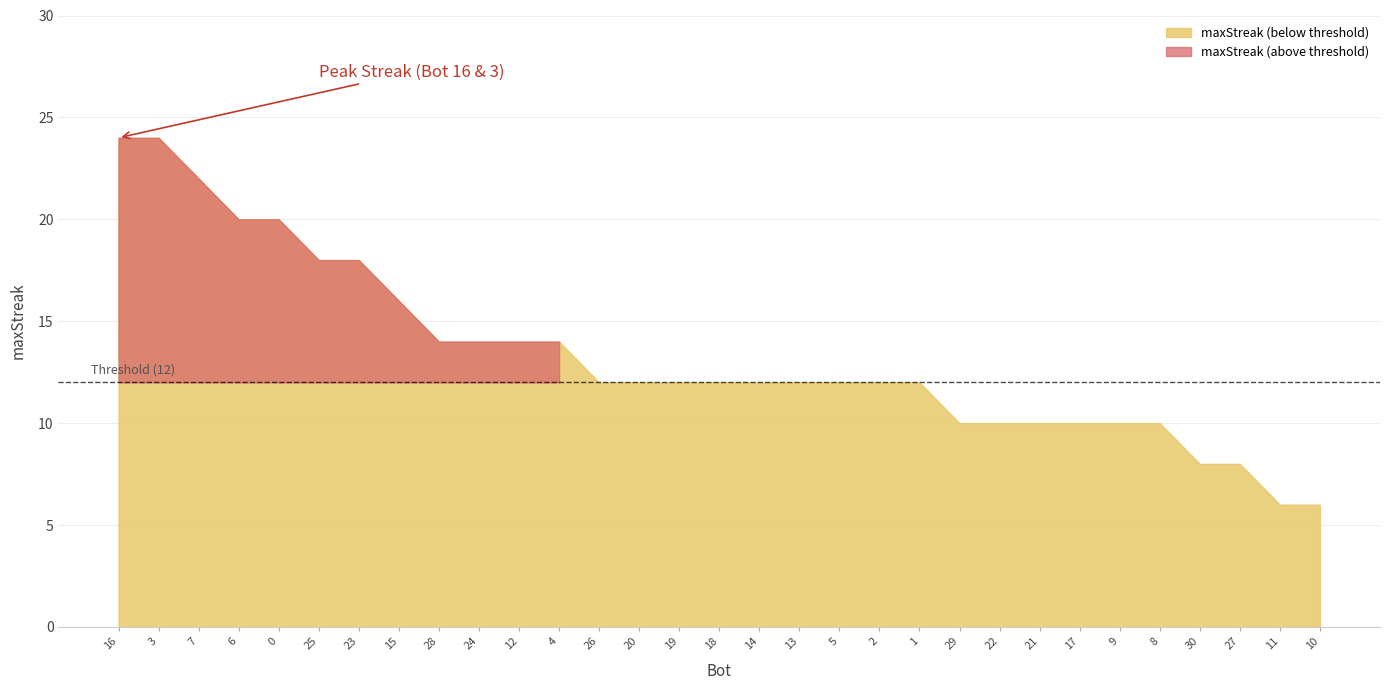

What is the average value?

13